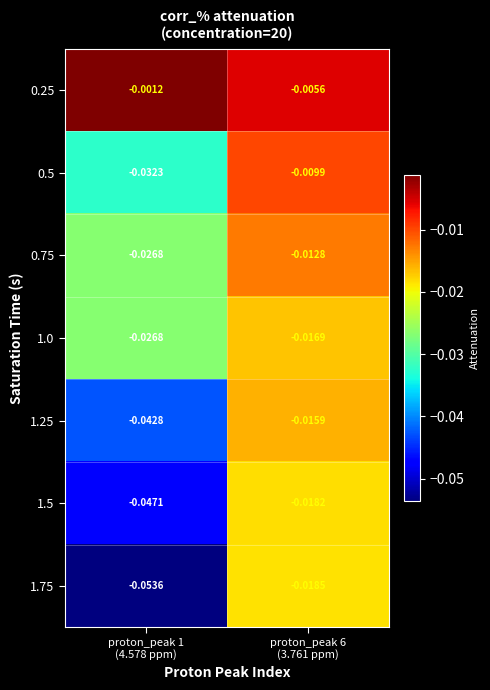

What is the spread (max minus min) of values at proton_peak 1
(4.578 ppm)?

0.1